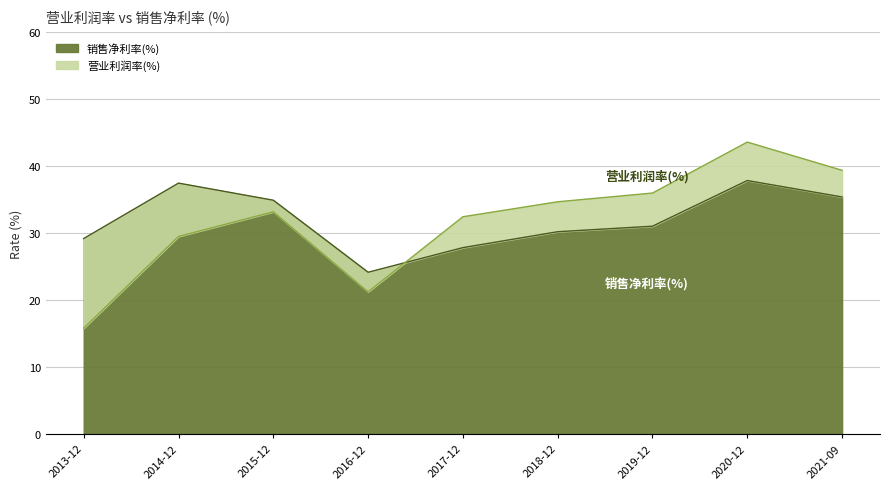

Which category has the lowest value in the 销售净利率(%) series?

2016-12